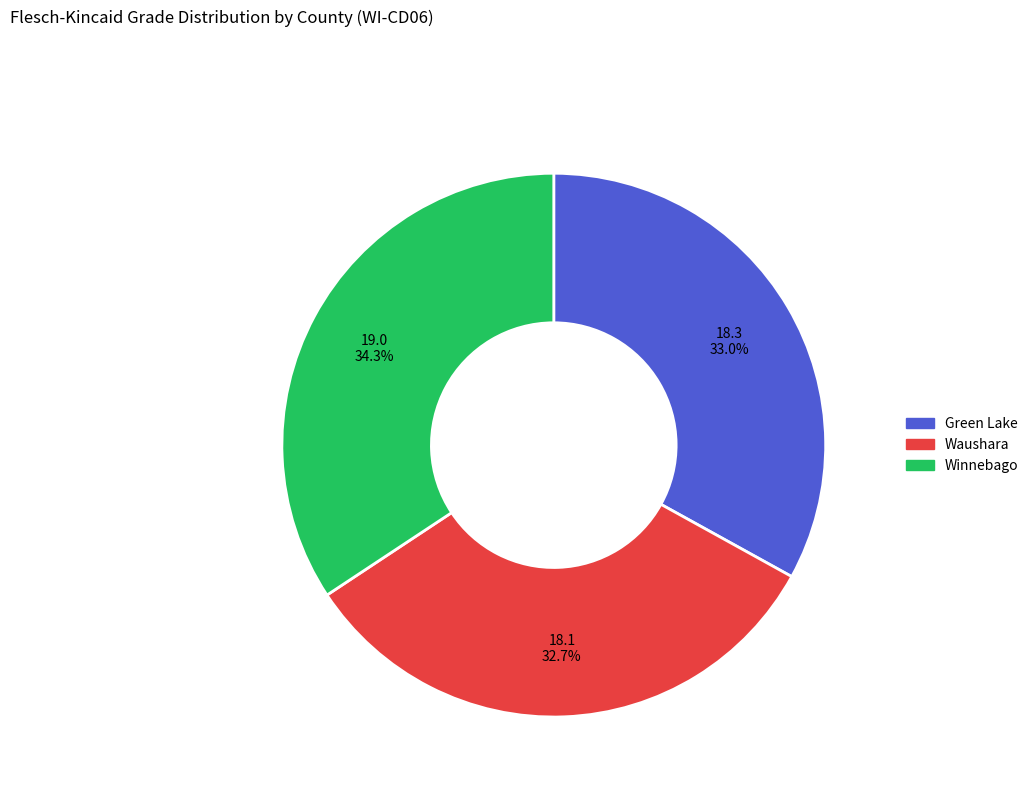

To the nearest percent, what is the average slice percentage?

33%